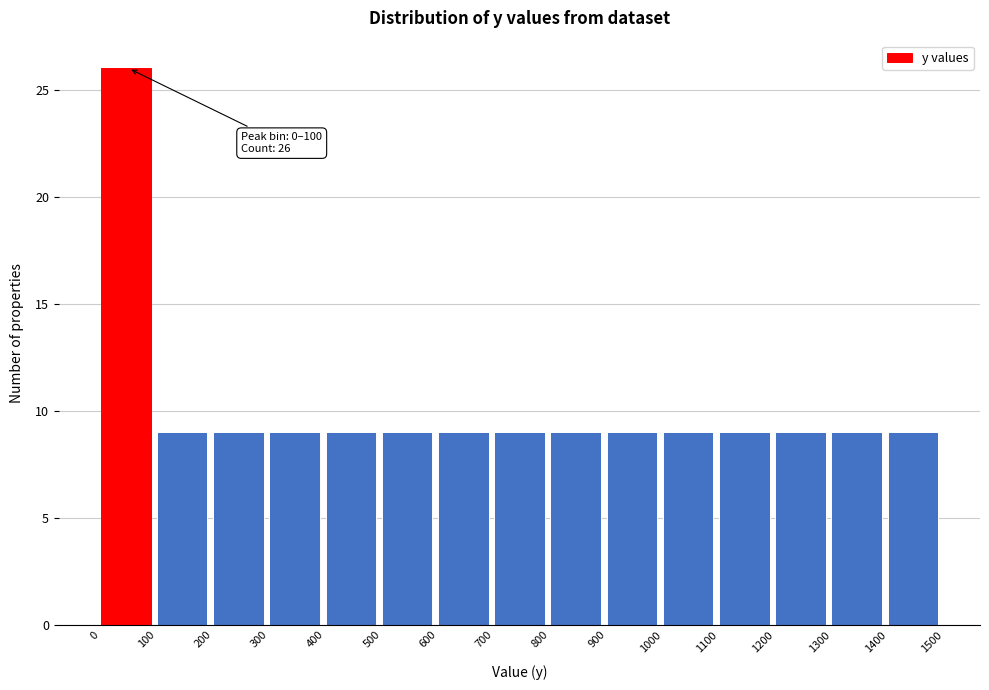

Which range on the x-axis has the tallest bar?

0 to 100